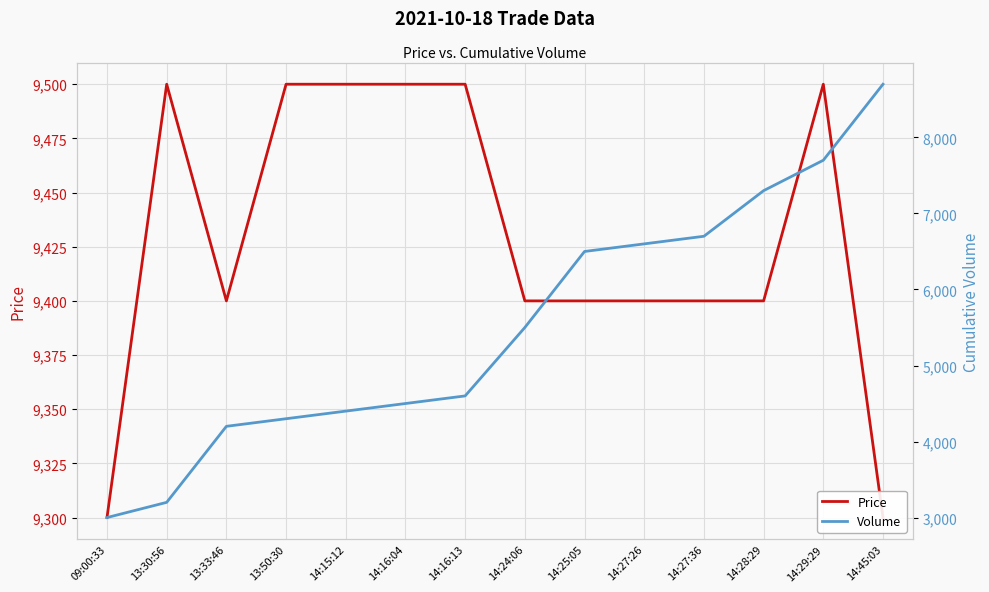

What is the total value across all series at 14:25:05?

15900